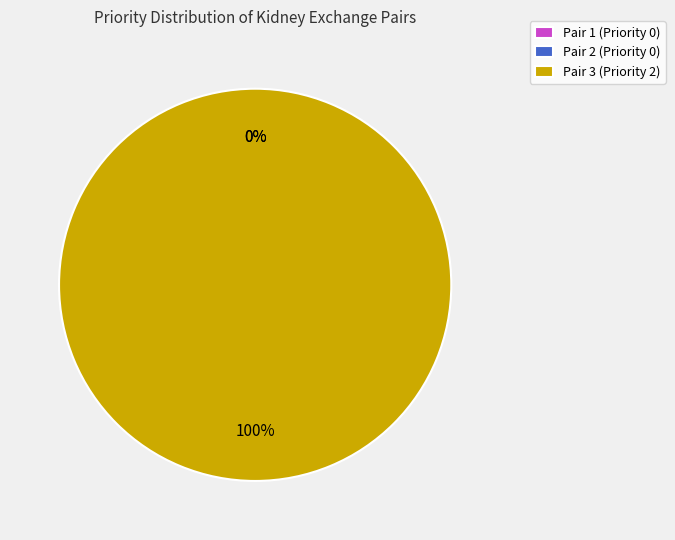

What is the largest slice in the pie chart?

Pair 3